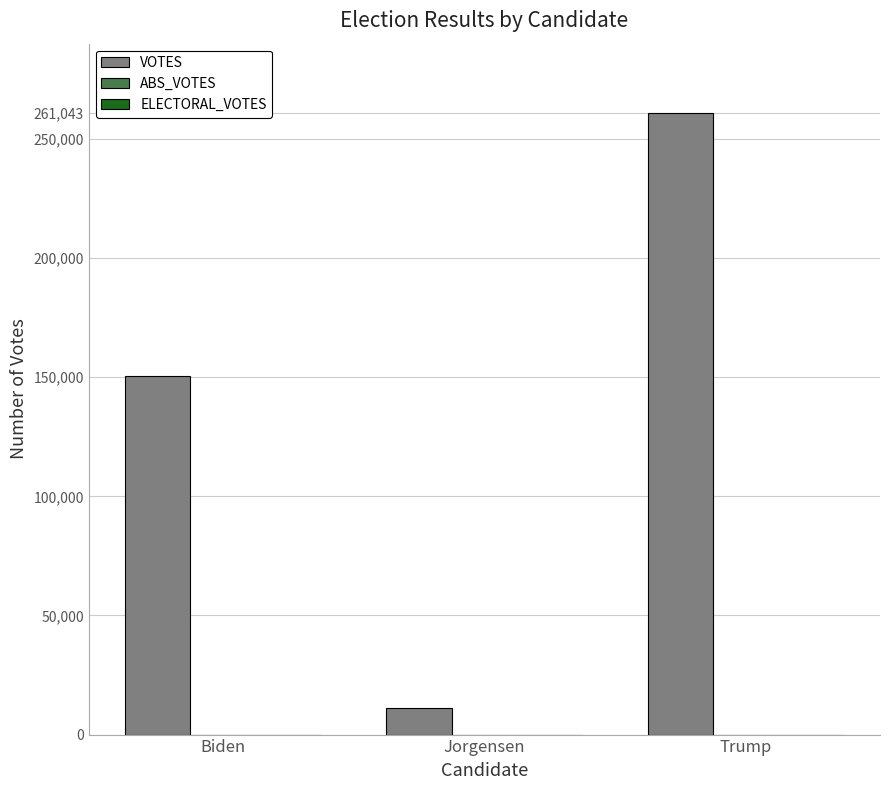

At which category does the chart reach its peak across all series?

Trump